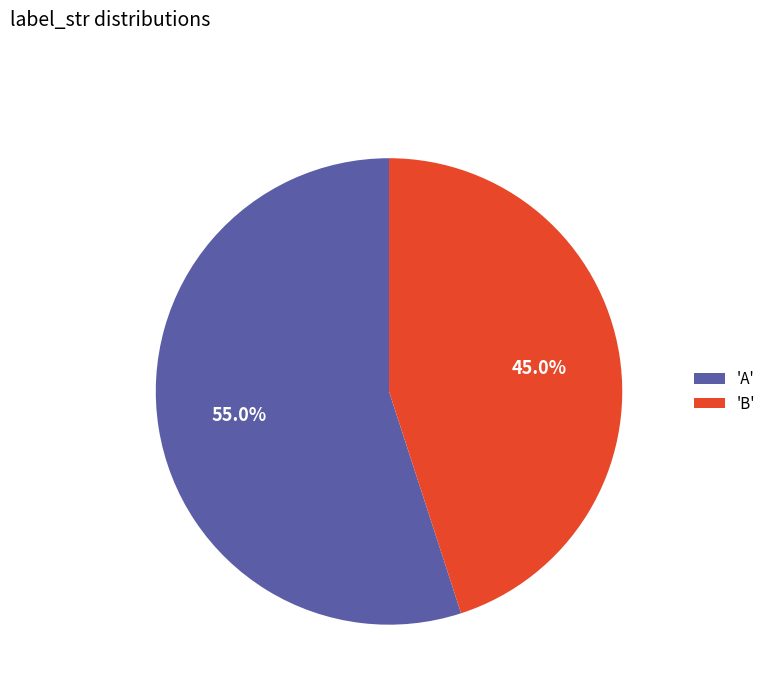

Between 'A' and 'B', which is larger?

'A'